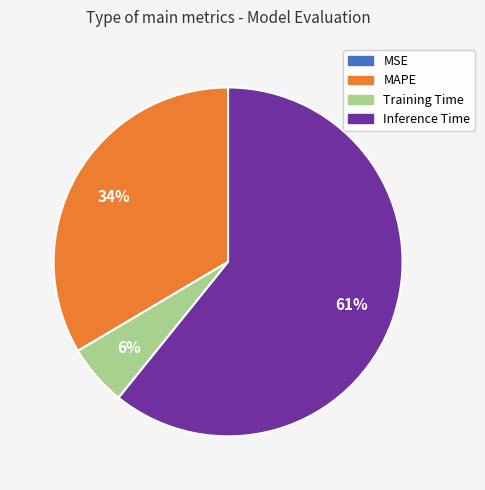

Which slice is the largest?

Inference Time